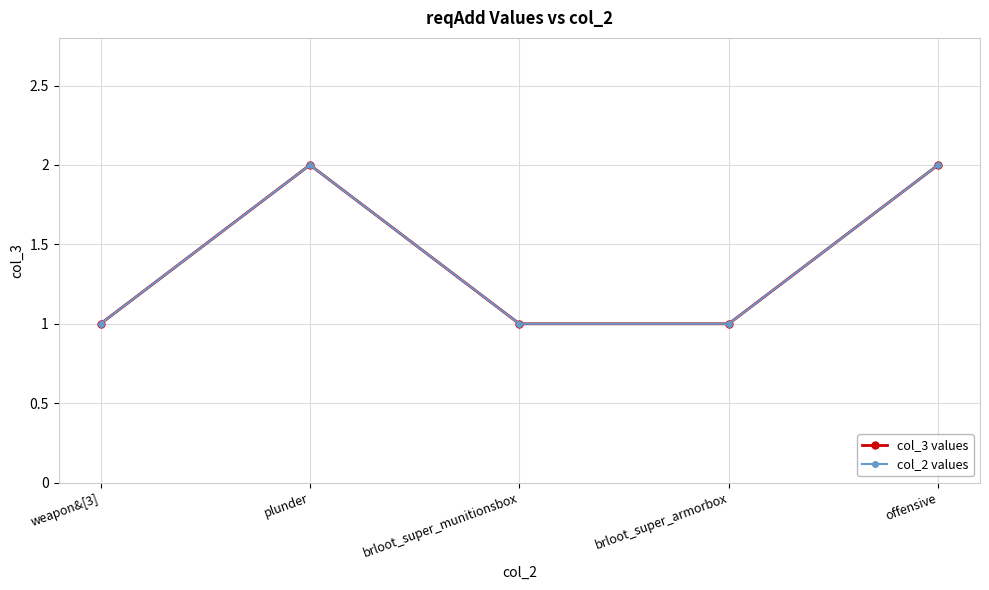

Is this an area chart (filled region under the line)?

No